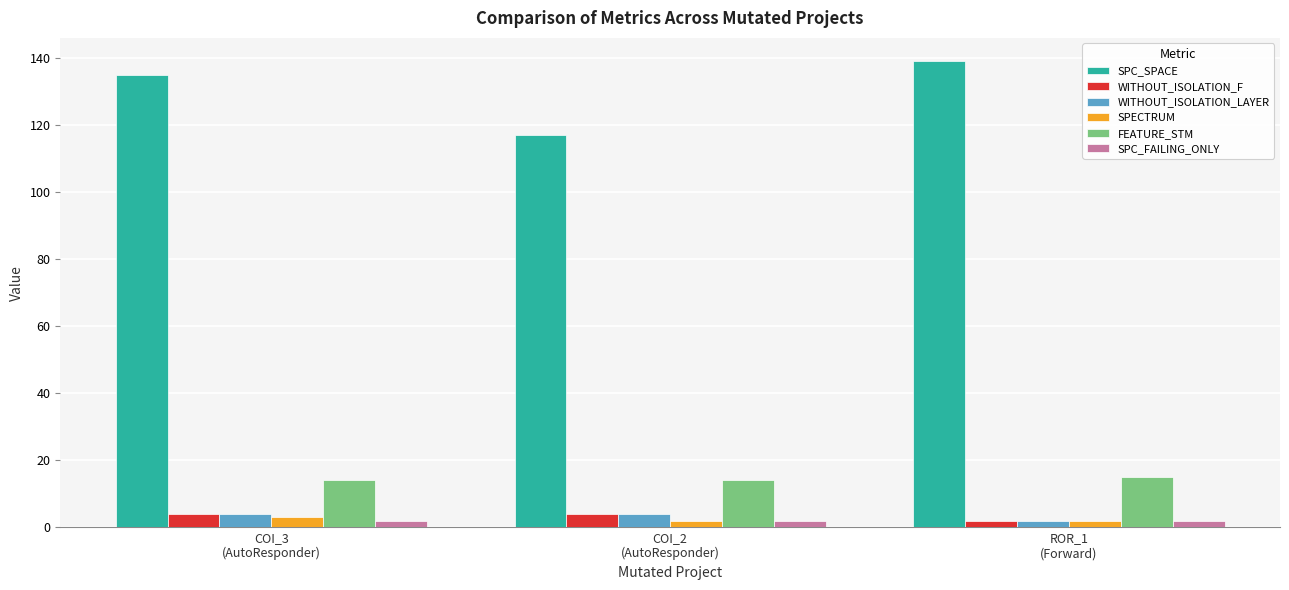

The value of FEATURE_STM at COI_3
(AutoResponder) is 9. True or false?

False